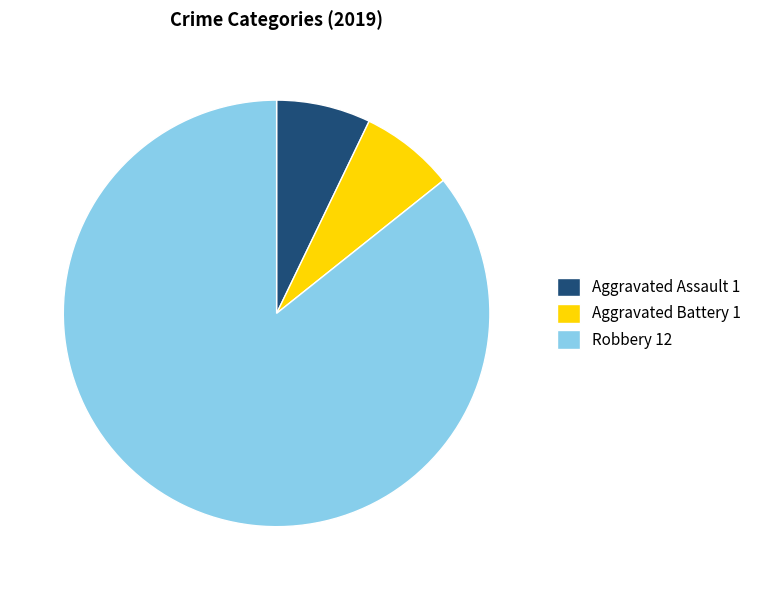

True or false: Aggravated Assault accounts for 1% of the total.

False